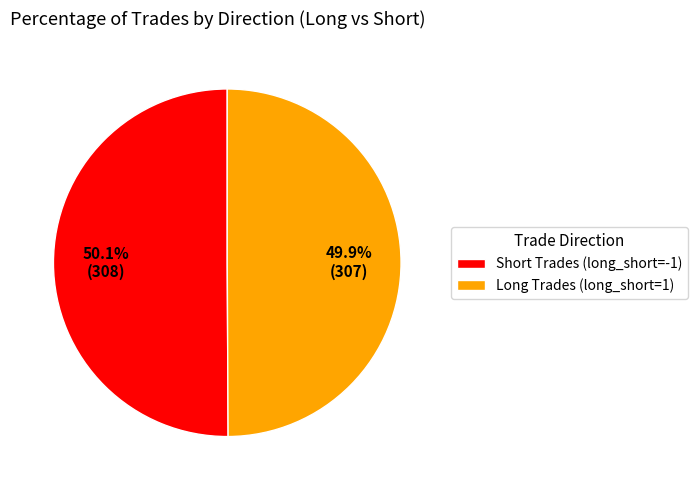

What is the ratio of the value at Short Trades (long_short=-1) to the value at Long Trades (long_short=1)?

1.0